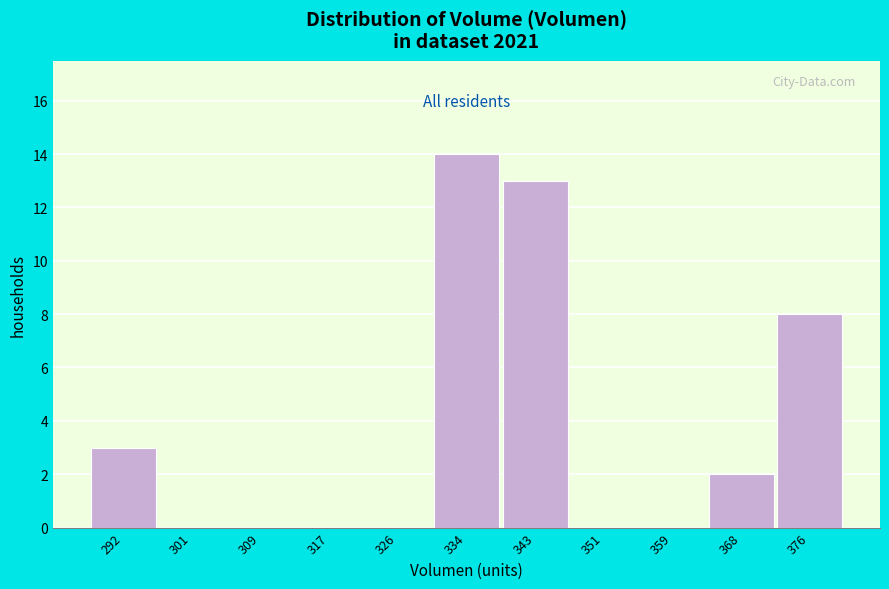

Reading left to right, list every bar in this chart as the range it spans on the x-axis followed by its height. Neither the bar edges nor the heights are printed on the chart, so give them approximately, as read against the axes.

288 to 296: 3
296 to 305: 0
305 to 313: 0
313 to 322: 0
322 to 330: 0
330 to 338: 14
338 to 347: 13
347 to 355: 0
355 to 364: 0
364 to 372: 2
372 to 380: 8